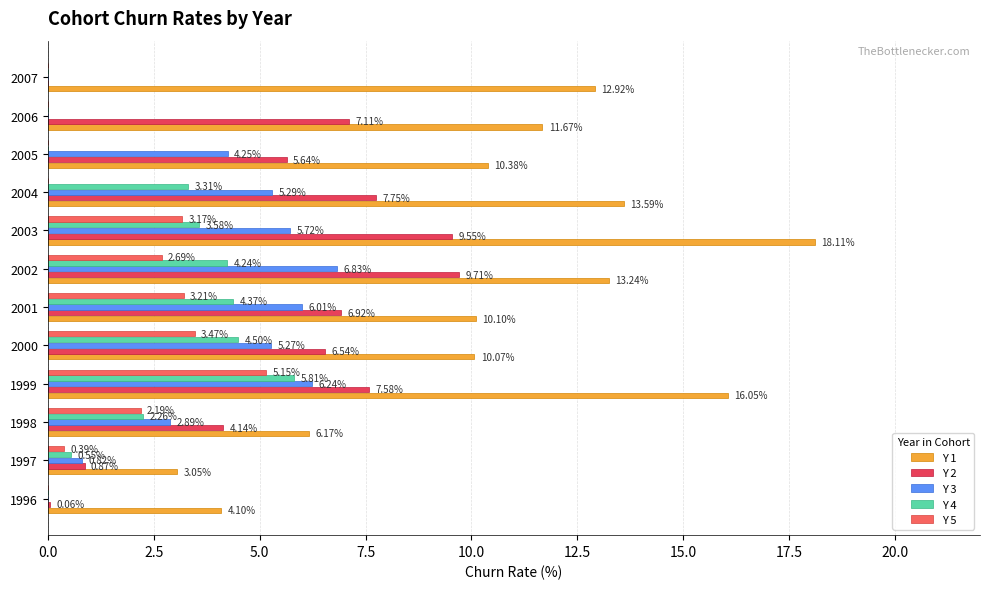

Is the value of Y 5 at 1999 greater than the value of Y 3 at 2007?

Yes